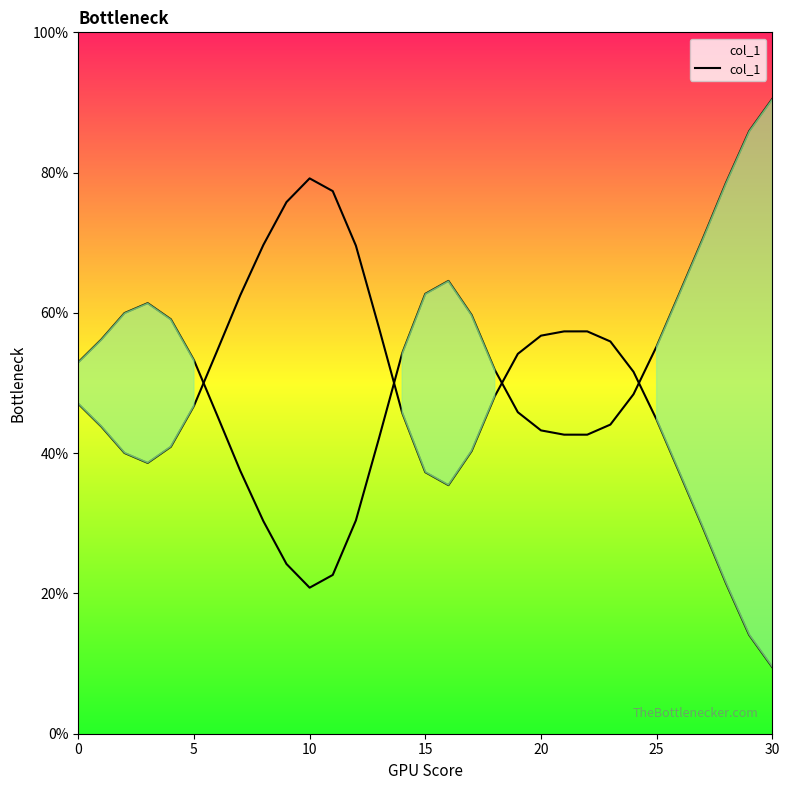

Between 21 and 11, which is larger?

11